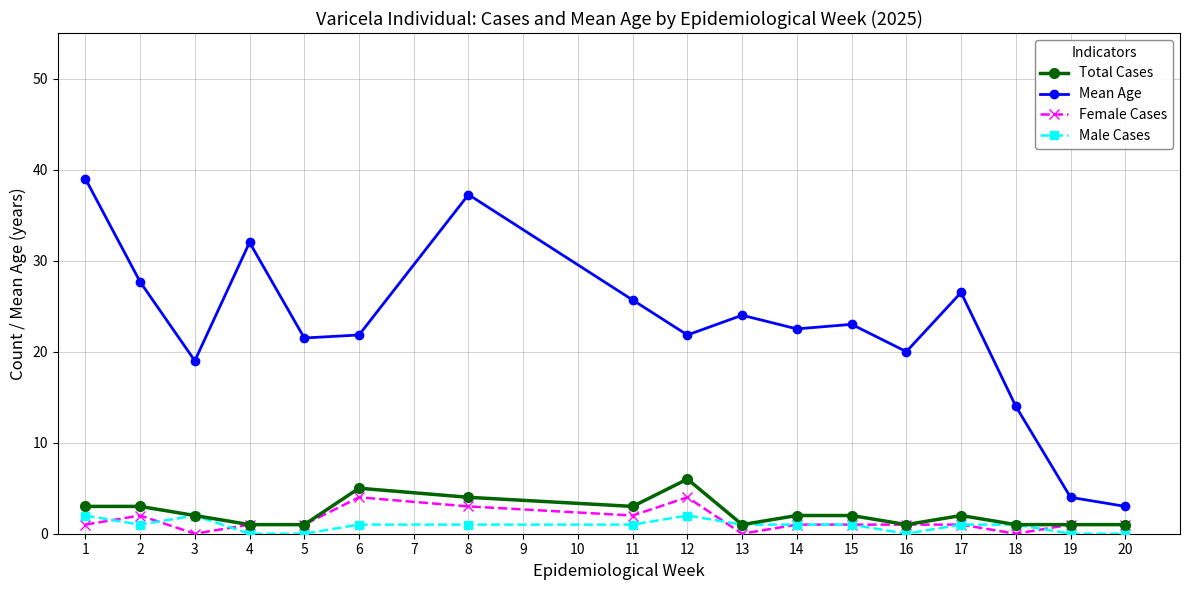

True or false: Mean Age and Total Cases cross at least once.

False